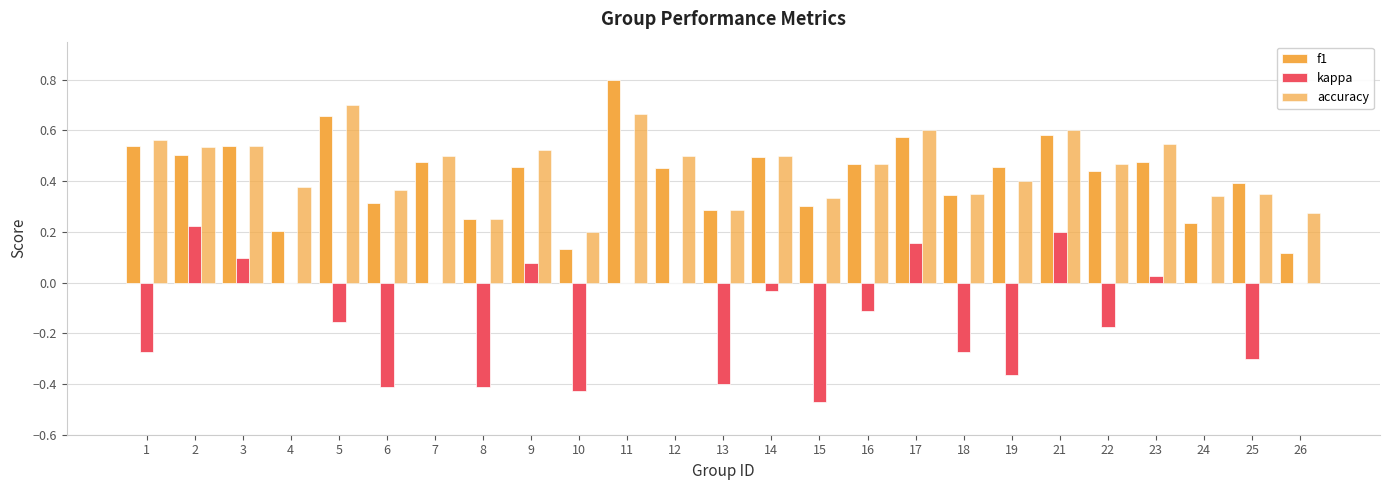

How many groups of bars are there?

25